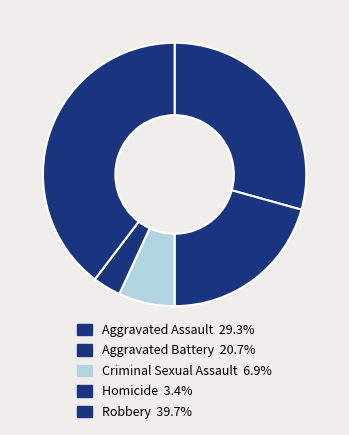

To the nearest percent, what portion does Aggravated Assault represent?

29%